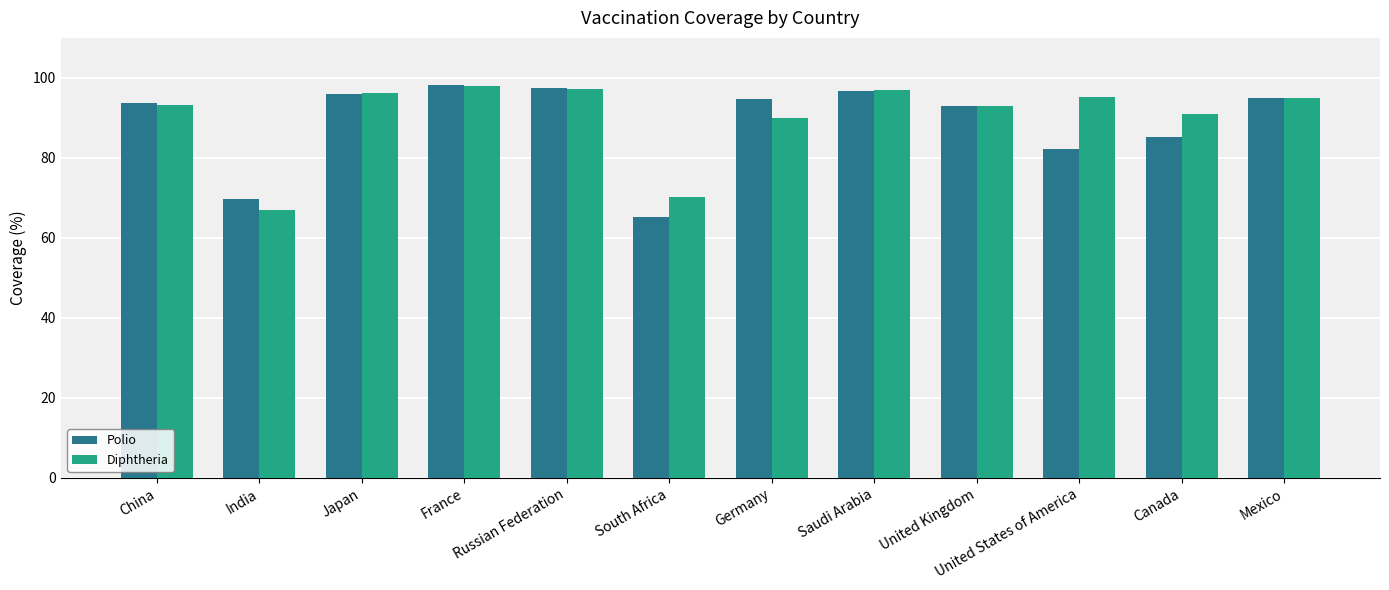

How many bars are there in total?

24